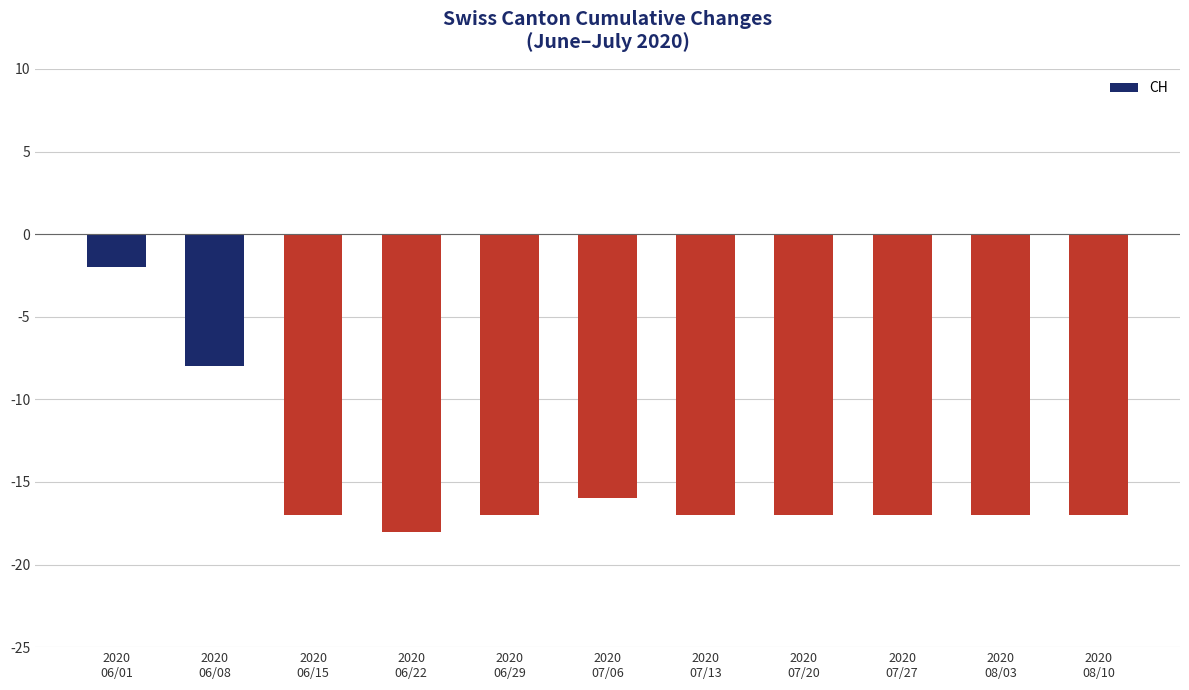

Reading left to right, transcribe all the data shown in this chart.

2020
06/01=-2	2020
06/08=-8	2020
06/15=-17	2020
06/22=-18	2020
06/29=-17	2020
07/06=-16	2020
07/13=-17	2020
07/20=-17	2020
07/27=-17	2020
08/03=-17	2020
08/10=-17